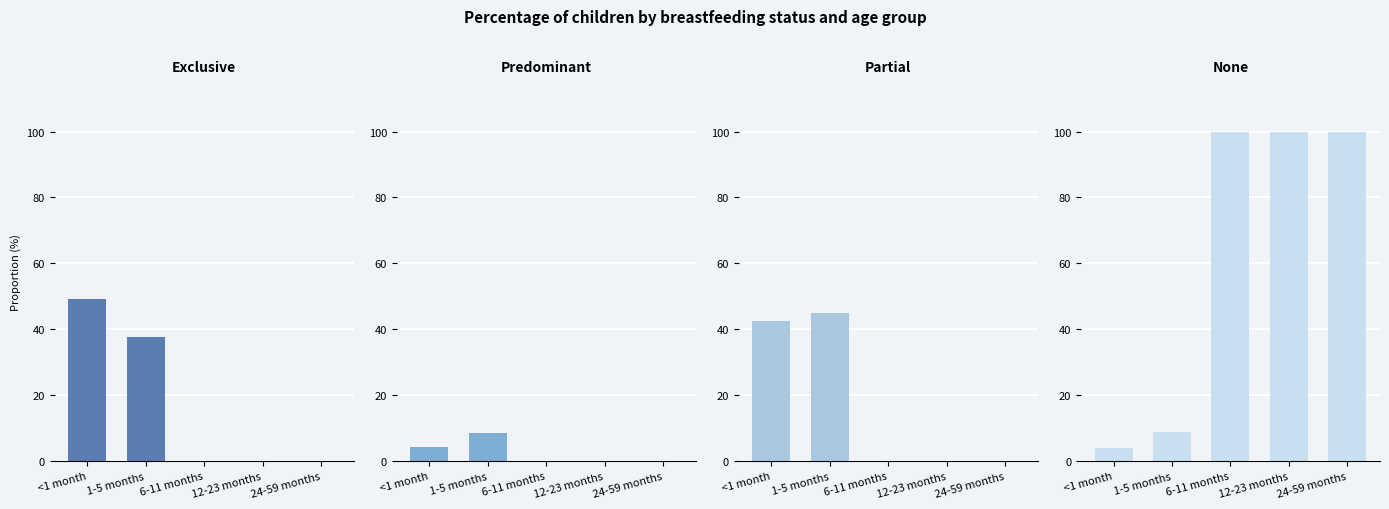

Which category has the lowest value across all series?

6-11 months